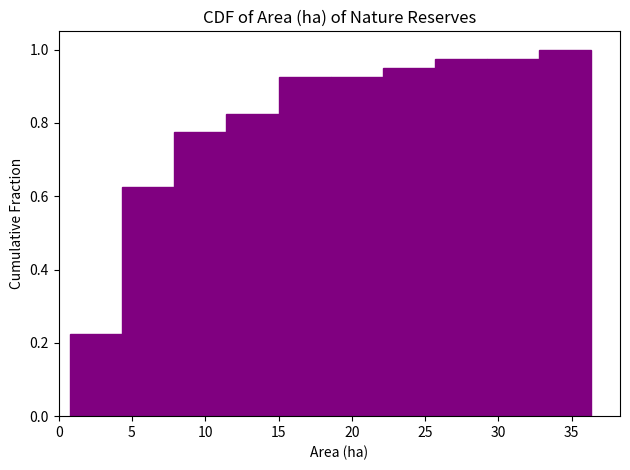

Reading left to right, transcribe this chart: for each bar, give the range it covers on the x-axis and its height. Neither the bar edges nor the heights are printed on the chart, so give them approximately, as read against the axes.

0.80 to 4.35: 0.22
4.35 to 7.90: 0.62
7.90 to 11.45: 0.78
11.45 to 15.00: 0.82
15.00 to 18.55: 0.92
18.55 to 22.10: 0.92
22.10 to 25.65: 0.96
25.65 to 29.20: 0.98
29.20 to 32.75: 0.98
32.75 to 36.30: 1.00